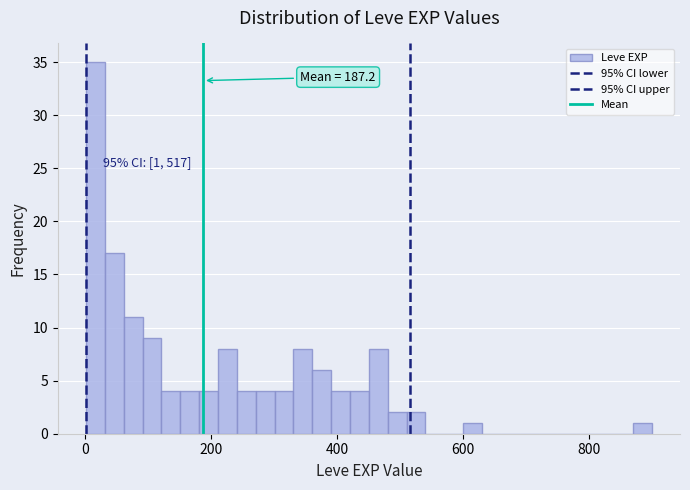

Around what value on the x-axis is the tallest bar? Give the approximate position of its centre, as read against the axis.

20